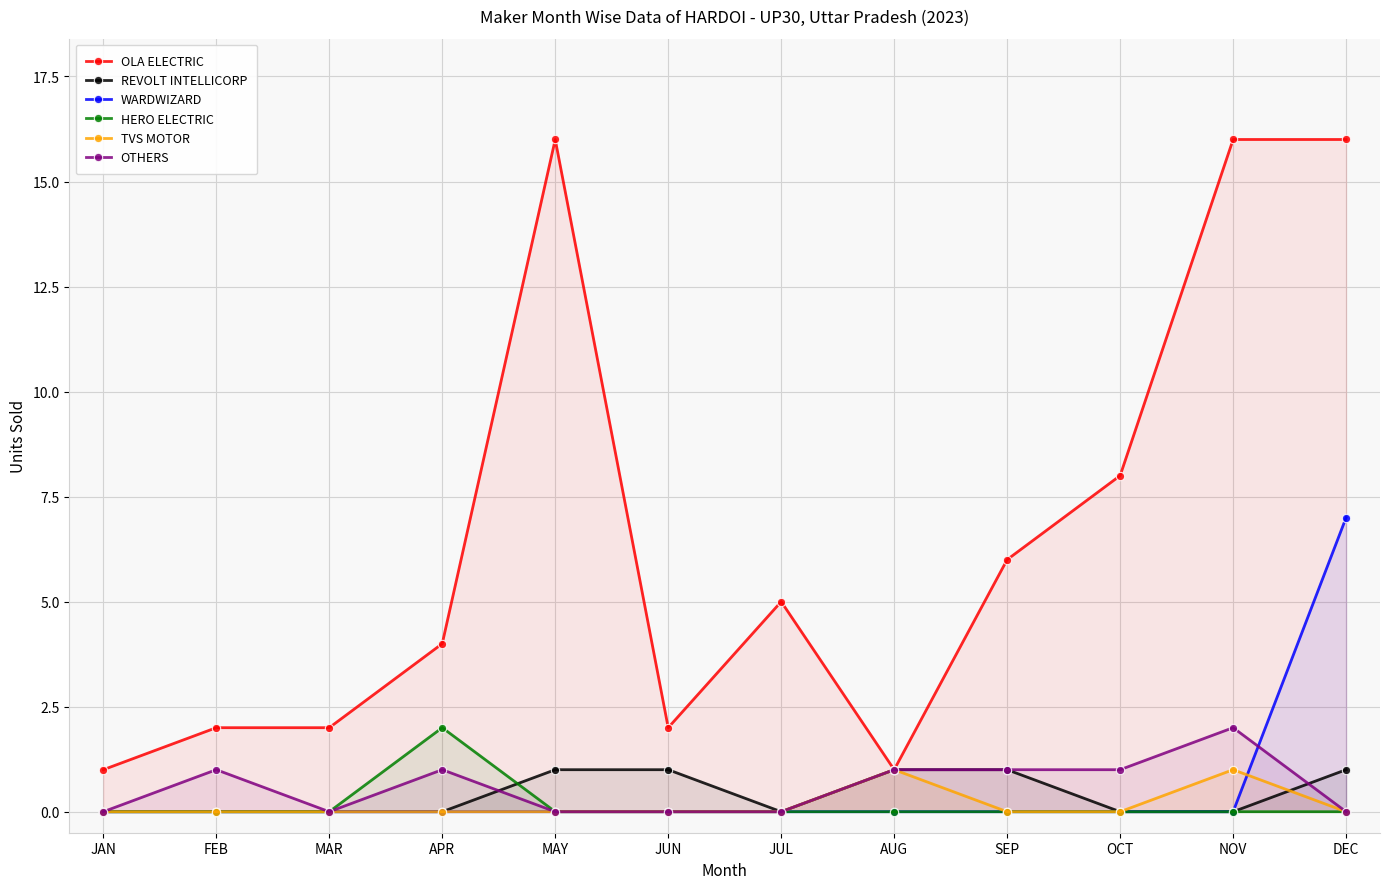

At which category does the chart reach its peak across all series?

MAY